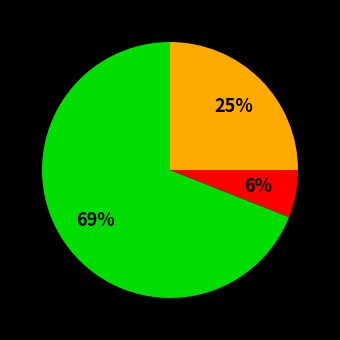

To the nearest percent, what is the average slice percentage?

33%